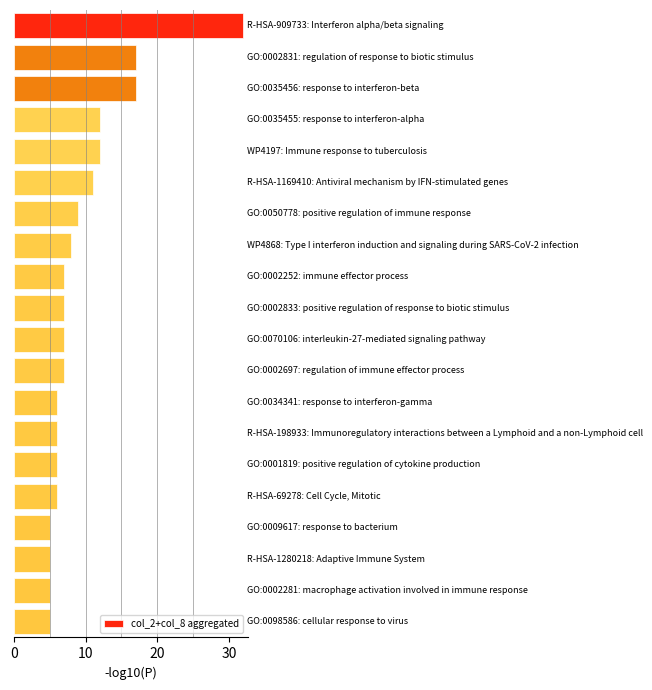

What is the smallest value displayed?

5